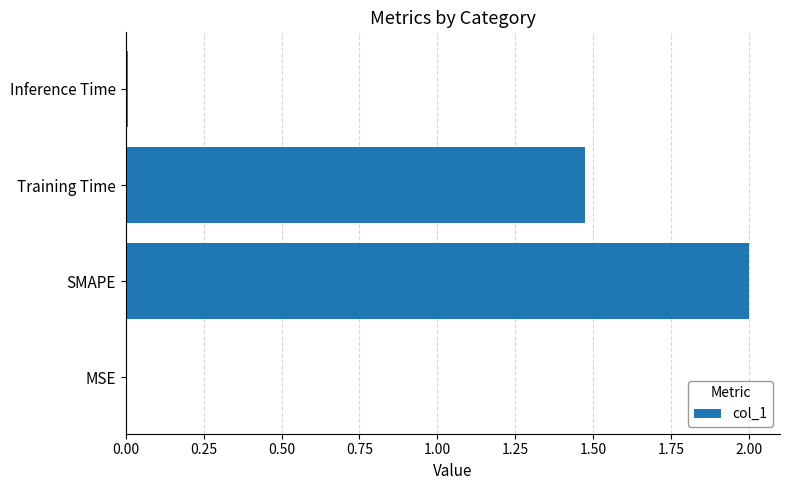

Where is the data nearest to the value 1?

Training Time